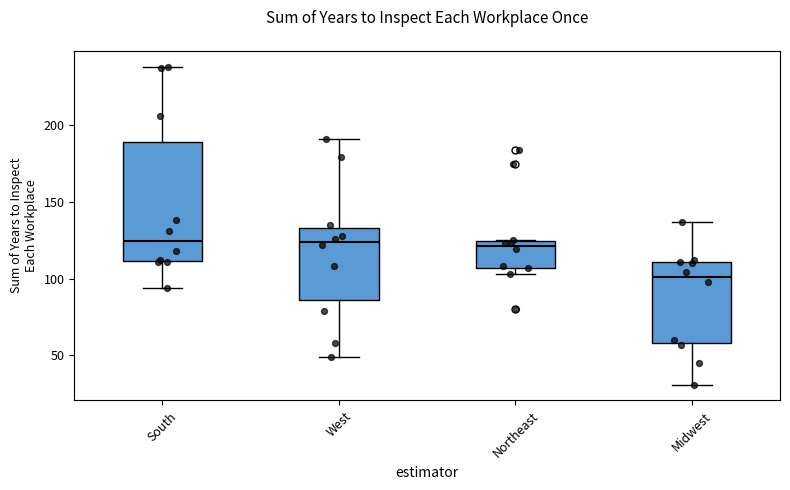

Where is the upper edge of the box for Midwest on the y-axis? The values are not printed on the chart, so give them approximately, as read against the axis.

110